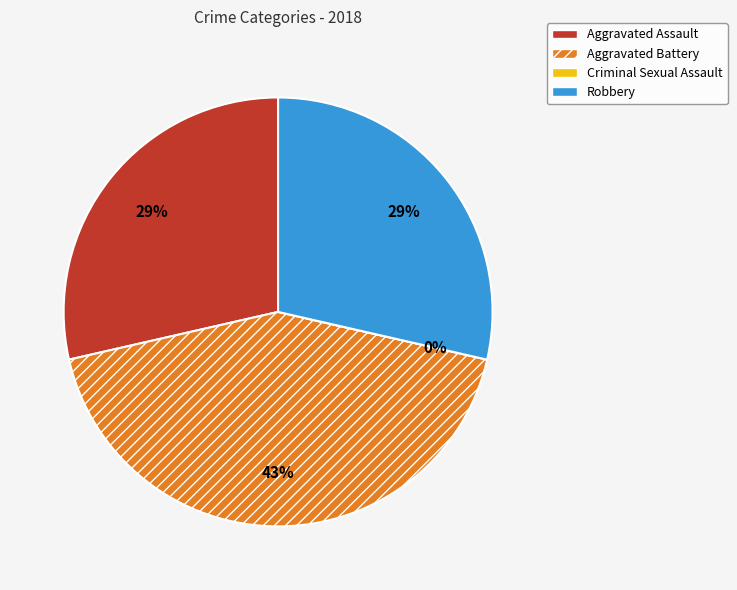

How much of the chart is everything except Aggravated Battery?

57.1%